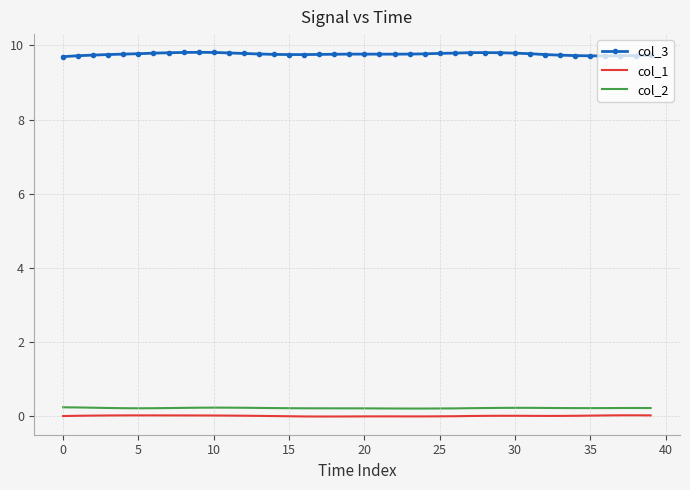

Which series has the largest total across all categories?

col_3